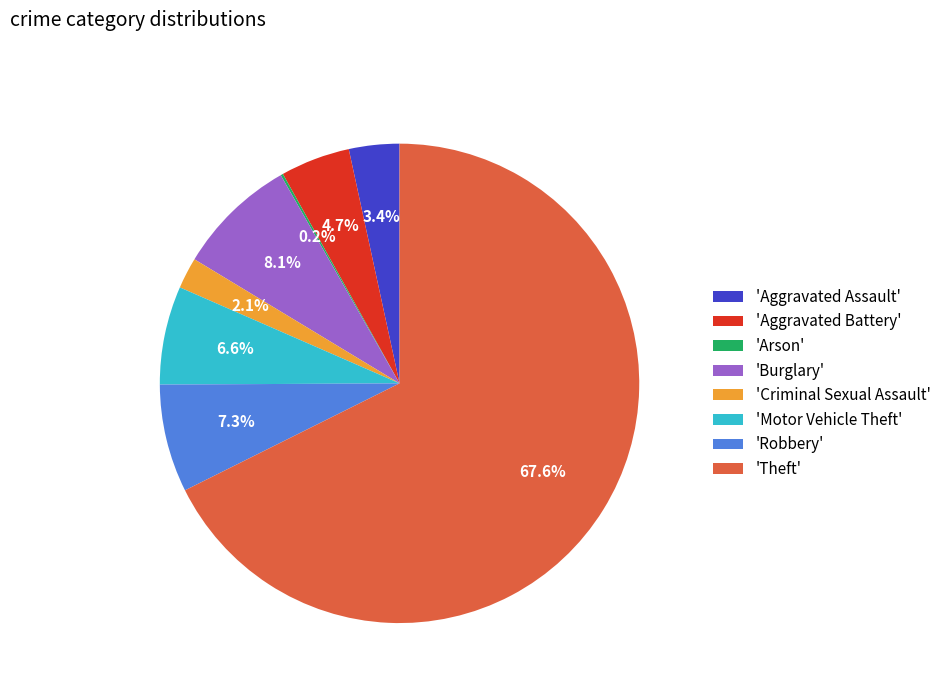

Which category accounts for the majority?

'Theft'